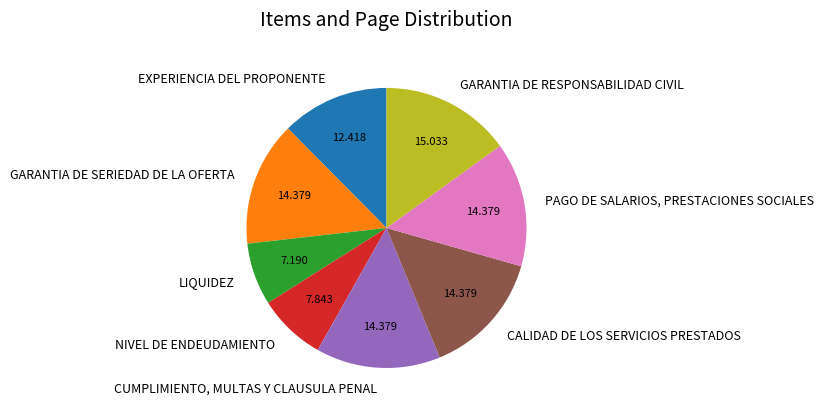

Which category has the smallest portion of the pie?

LIQUIDEZ